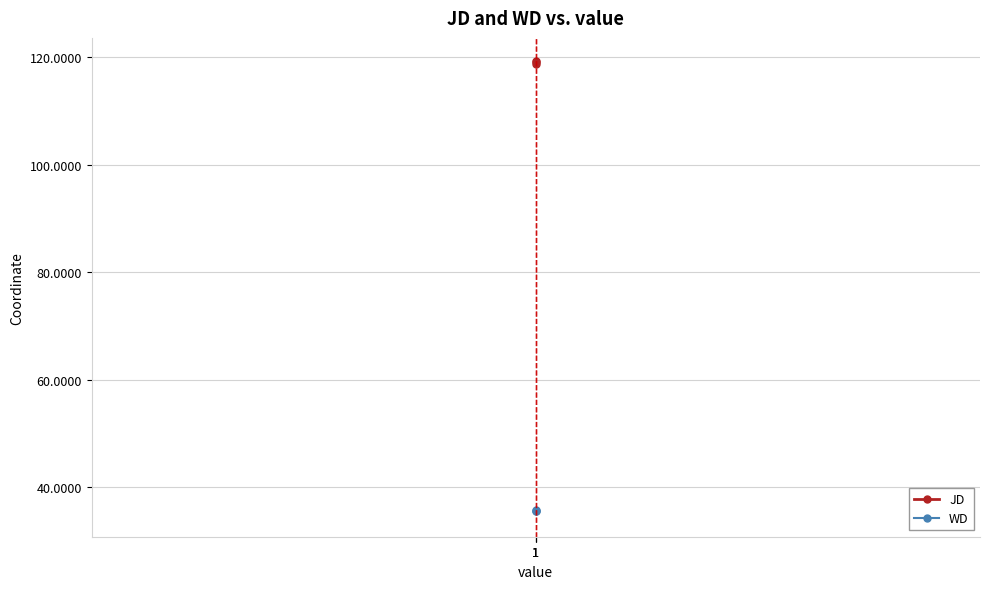

The WD series shows 7.7 at 1. True or false?

False